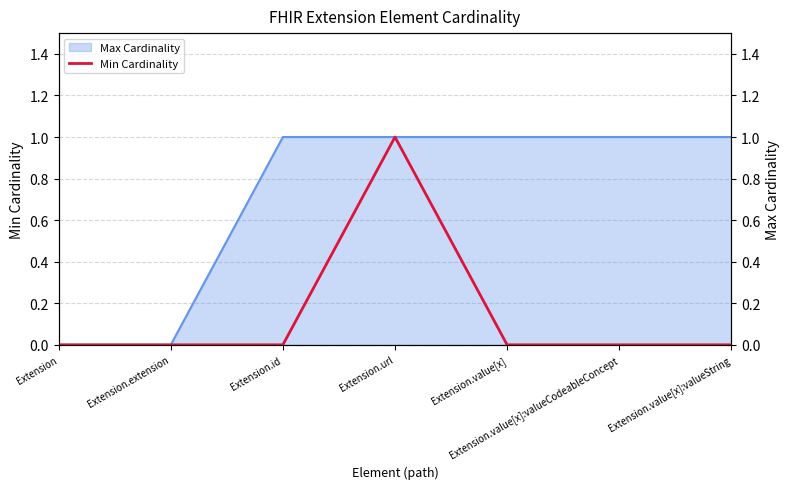

How many values are between 0 and 1?

7